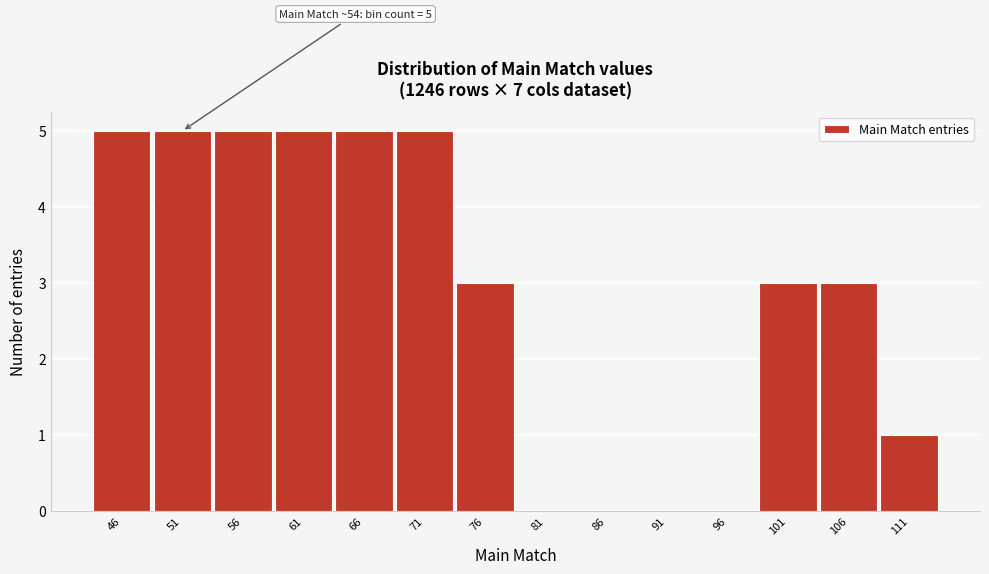

Reading left to right, what are all the values shown in this chart?

46=5	51=5	56=5	61=5	66=5	71=5	76=3	81=0	86=0	91=0	96=0	101=3	106=3	111=1